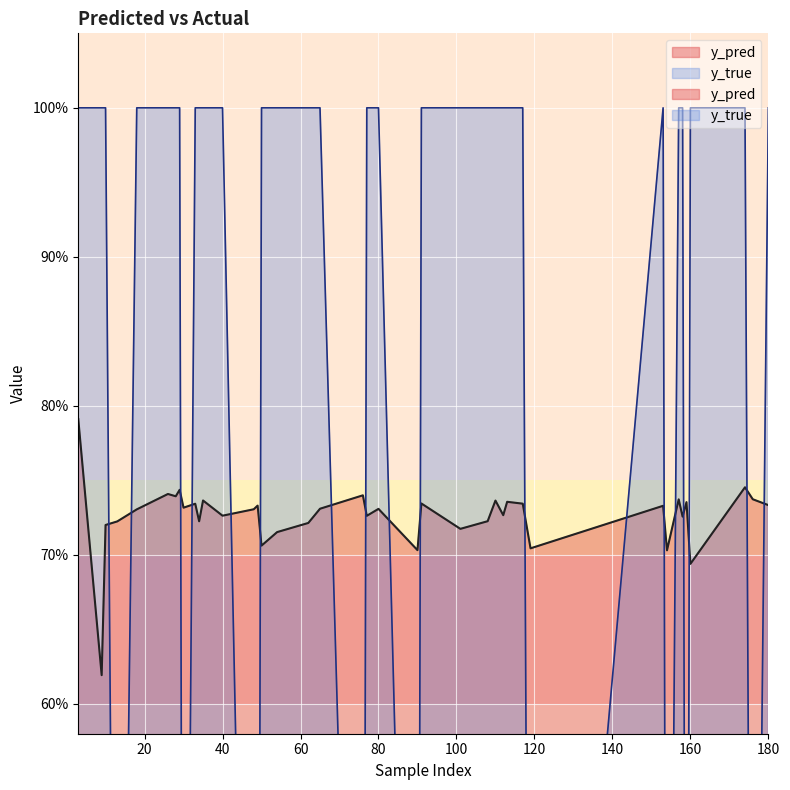

True or false: y_pred has more than 1 interior local peaks.

True